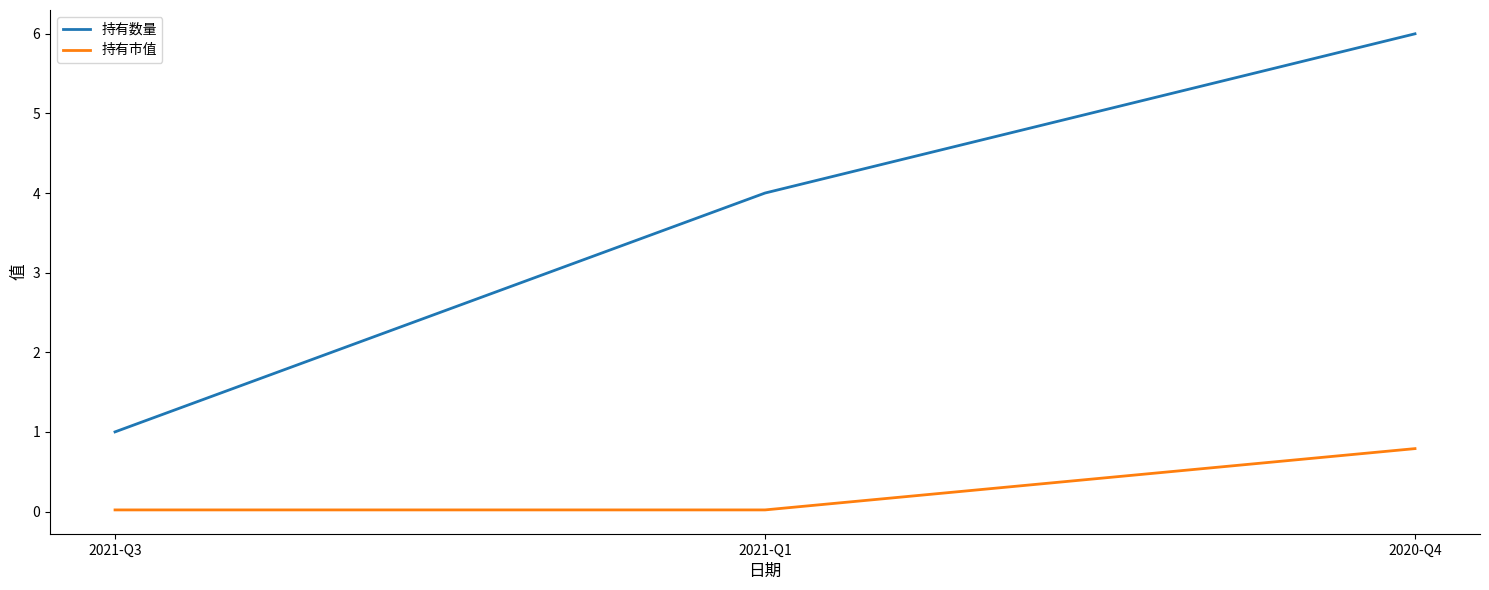

Rank the series by their average value, from lowest to highest.

持有市值, 持有数量